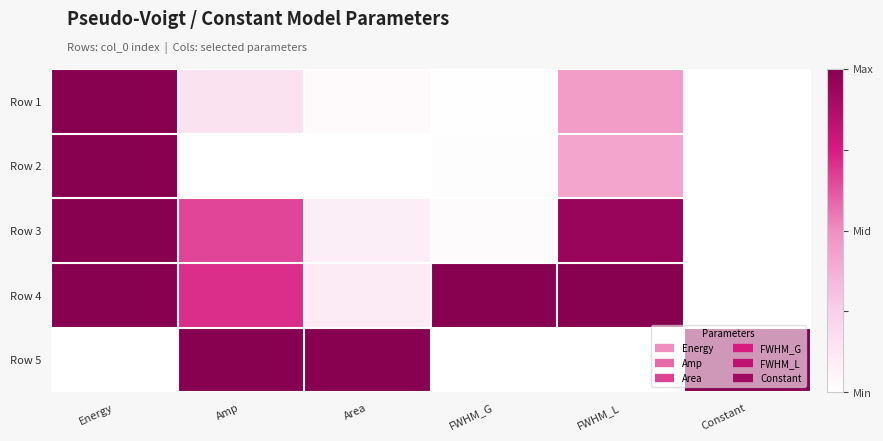

Which label corresponds to the smallest value in the chart?

Constant